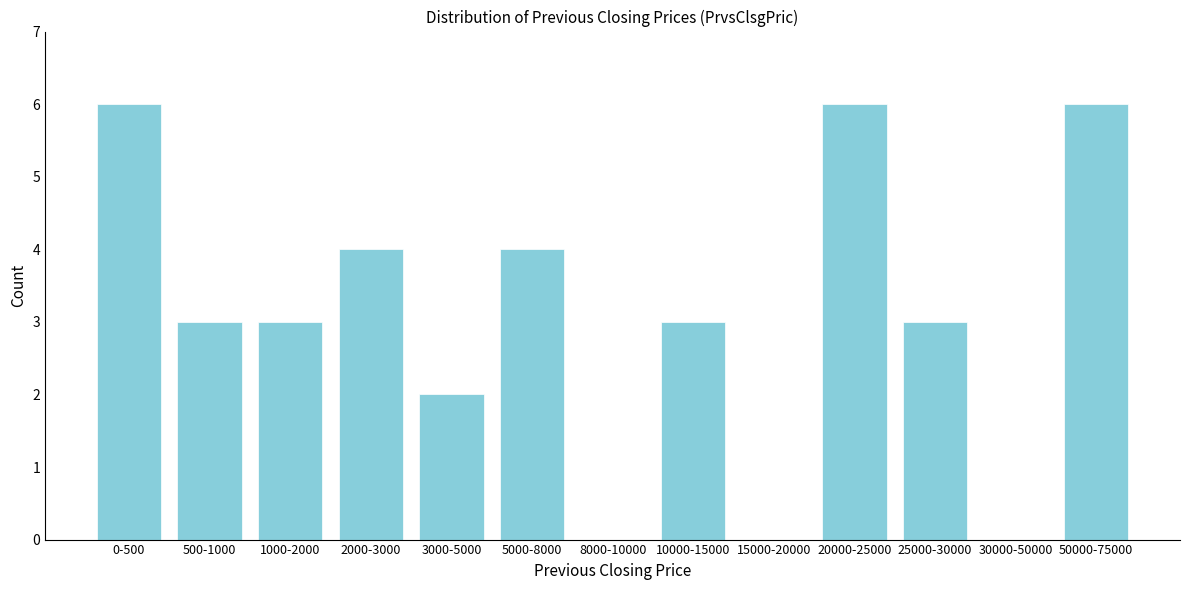

Reading left to right, transcribe all the data shown in this chart.

0-500=6	500-1000=3	1000-2000=3	2000-3000=4	3000-5000=2	5000-8000=4	8000-10000=0	10000-15000=3	15000-20000=0	20000-25000=6	25000-30000=3	30000-50000=0	50000-75000=6